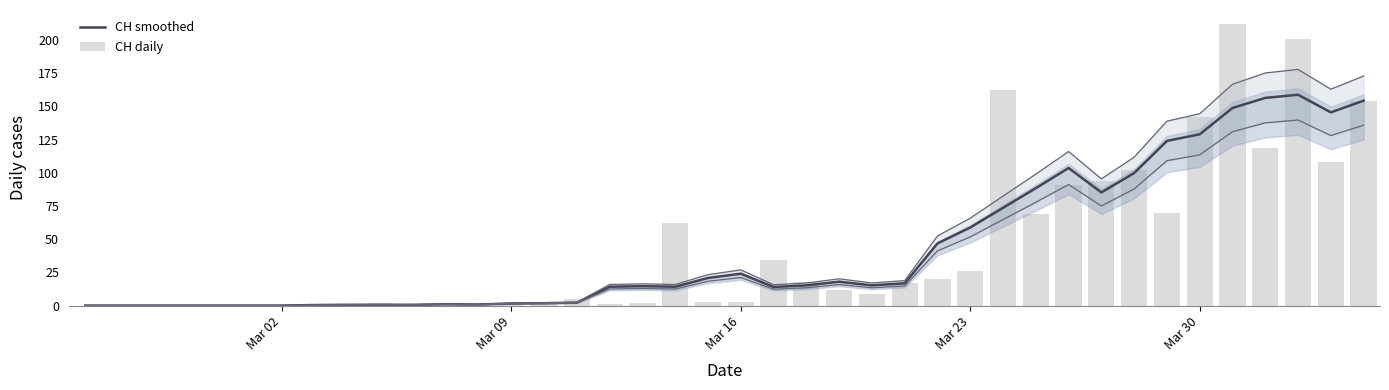

Reading right to left, transcribe all the data shown in this chart.

CH smoothed: 154.3	145.5	158.8	156.4	148.8	129.0	124.0	99.8	85.2	103.6	88.4	73.6	58.8	46.8	16.8	15.2	18.0	15.2	14.0	24.0	20.8	14.2	14.6	14.2	2.2	1.8	1.6	0.8	1.0	0.6	0.6	0.6	0.4	0.0	0.0	0.0	0.0	0.0	0.0	0.0
CH daily: 154.0	108.0	201.0	119.0	212.0	142.0	70.0	102.0	94.0	91.0	69.0	162.0	26.0	20.0	17.0	9.0	12.0	18.0	34.0	3.0	3.0	62.0	2.0	1.0	5.0	1.0	2.0	0.0	0.0	1.0	2.0	0.0	0.0	0.0	0.0	0.0	0.0	0.0	0.0	0.0